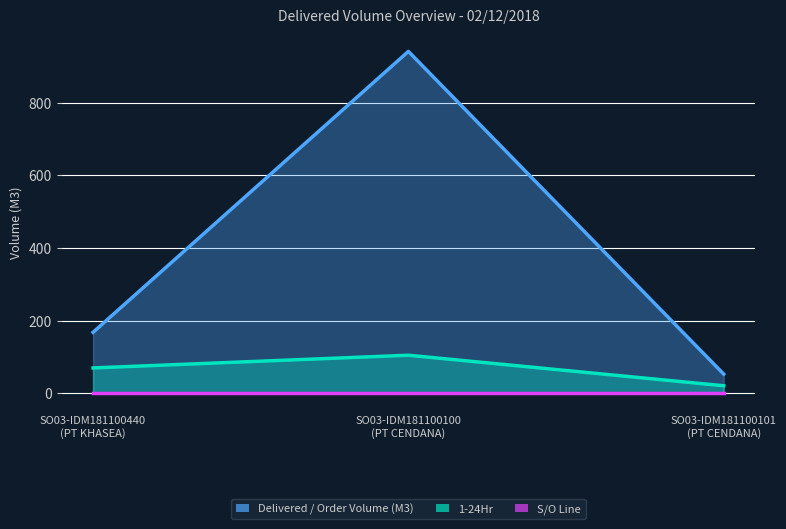

What is the maximum value shown in the chart?

941